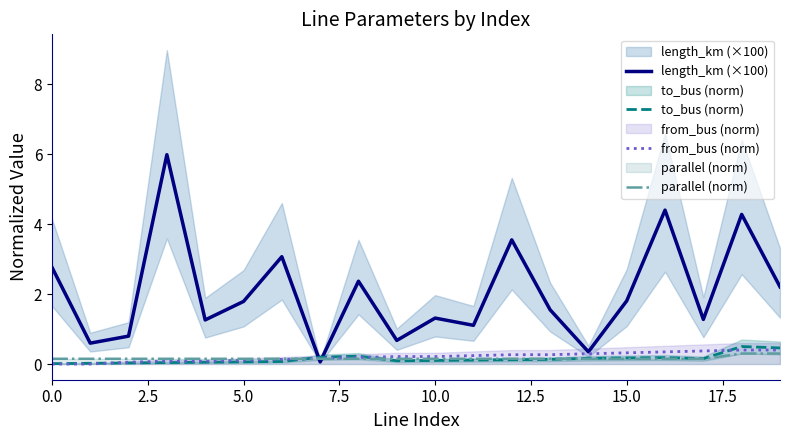

What is the approximate value of length_km (×100) at 18?

4.3